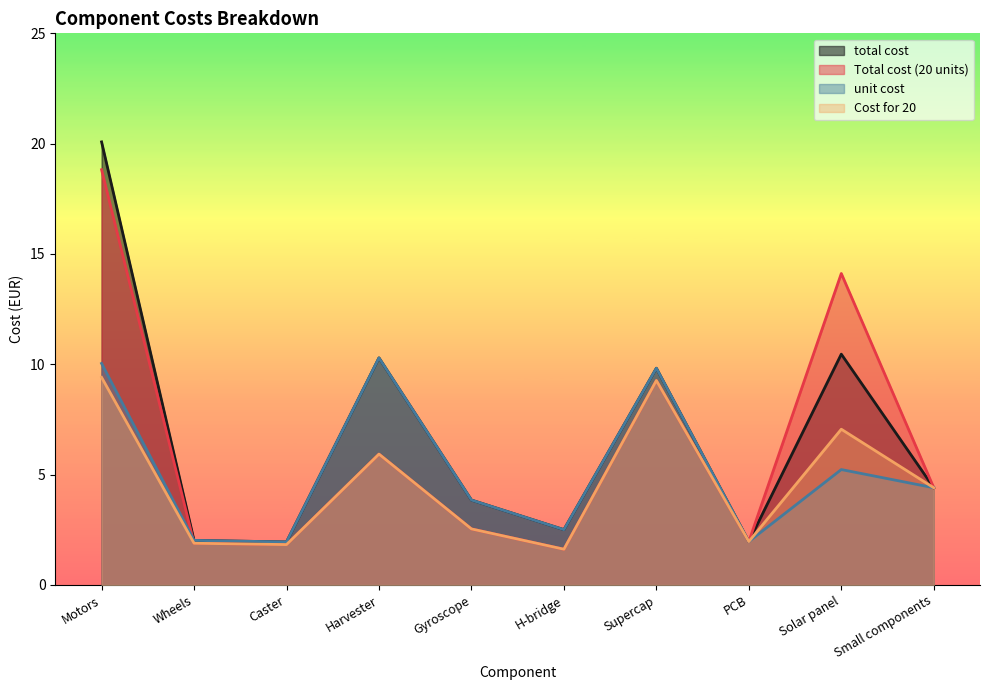

Read the unit cost value at Supercap.

9.8